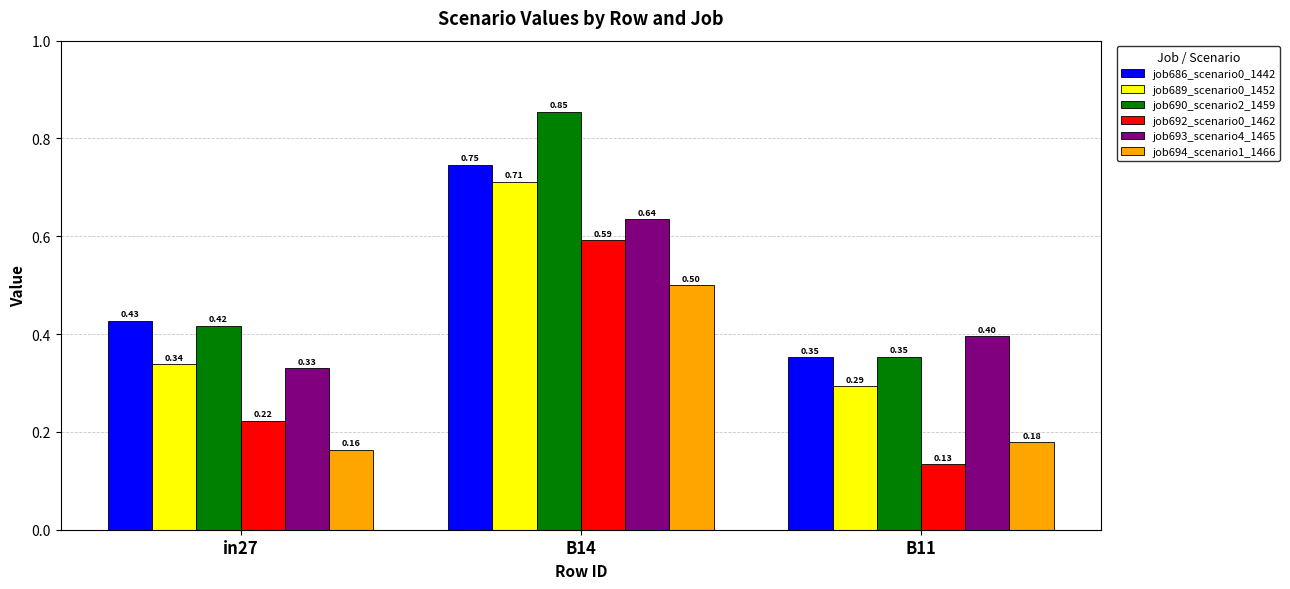

How many series are shown in this chart?

6